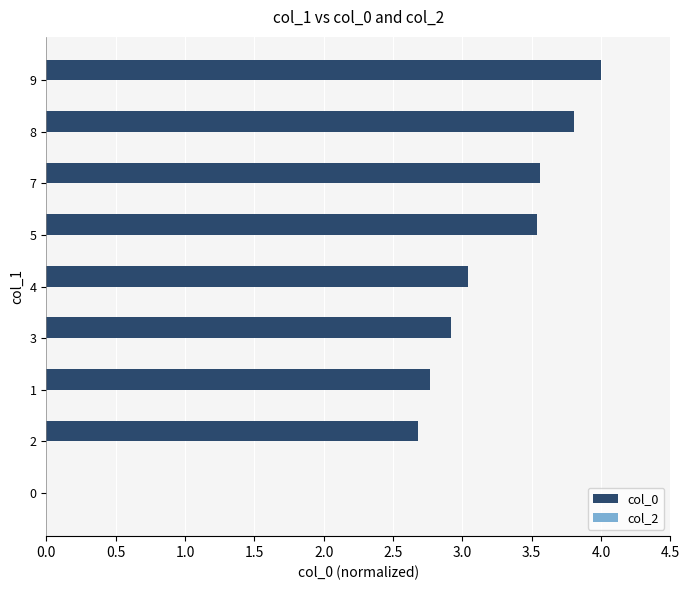

Which category has the highest value across all series?

9